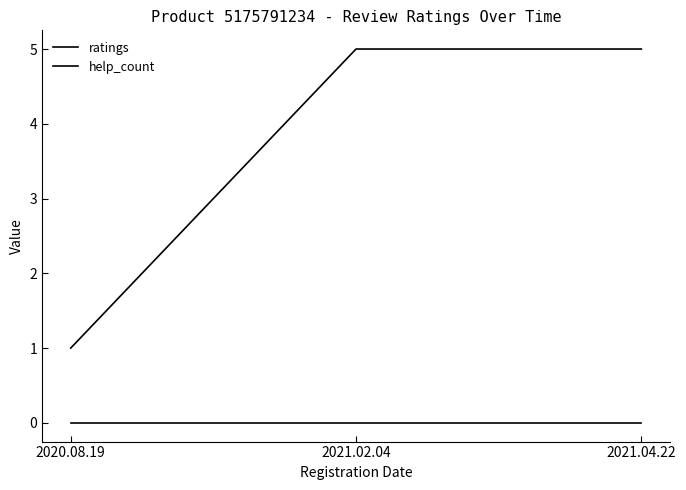

What position from the left is 2021.02.04?

2